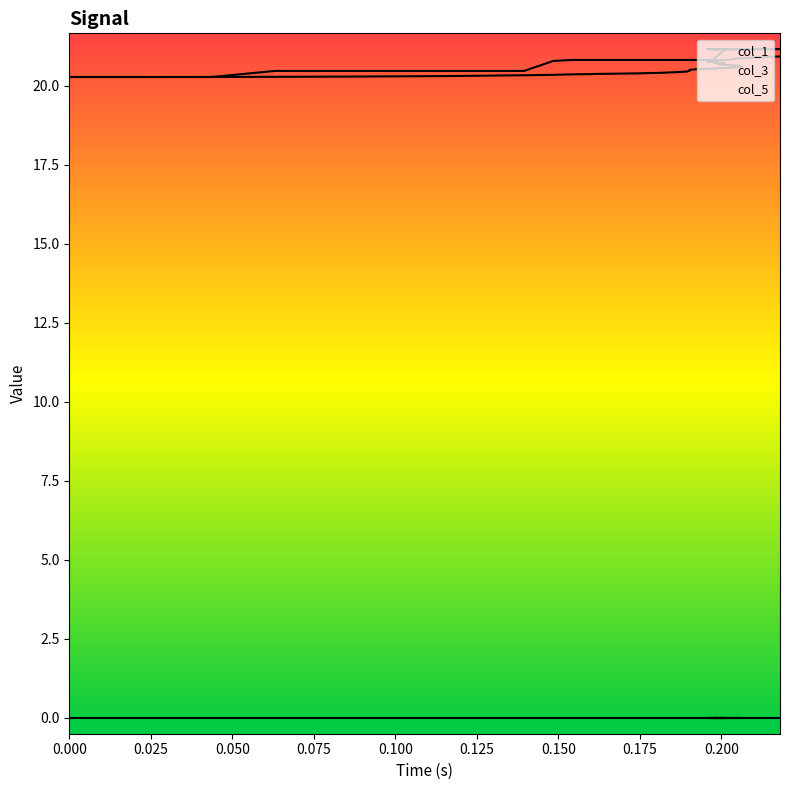

How many col_1 values are between 20 and 21?

40